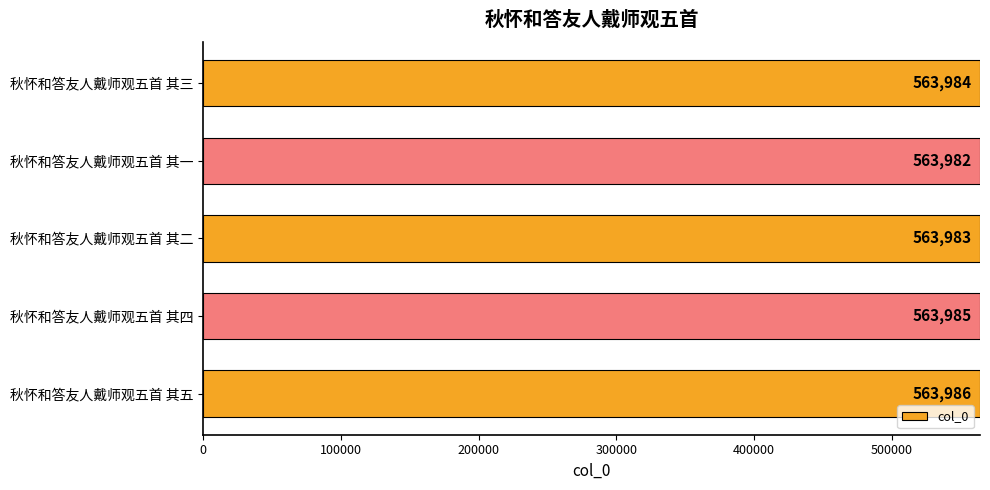

What is the ratio of the value at 秋怀和答友人戴师观五首 其三 to the value at 秋怀和答友人戴师观五首 其一?

1.0